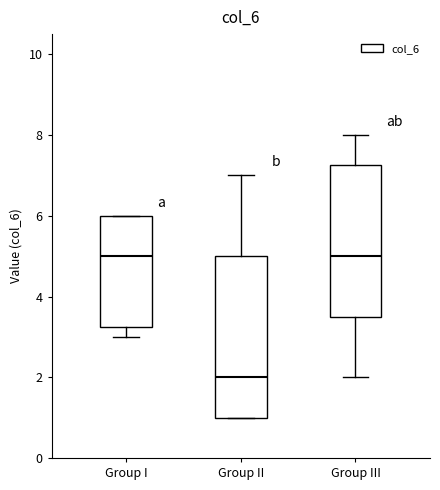

Reading left to right, read every box against the y-axis: the position of its median line, the range the box covers, and the ends of its whiskers. The values are not printed on the chart, so give them approximately, as read against the axis.

Group I: median 5.0, box 3.2 to 6.0, whiskers 3.0 to 6.0
Group II: median 2.0, box 1.0 to 5.0, whiskers 1.0 to 7.0
Group III: median 5.0, box 3.6 to 7.2, whiskers 2.0 to 8.0